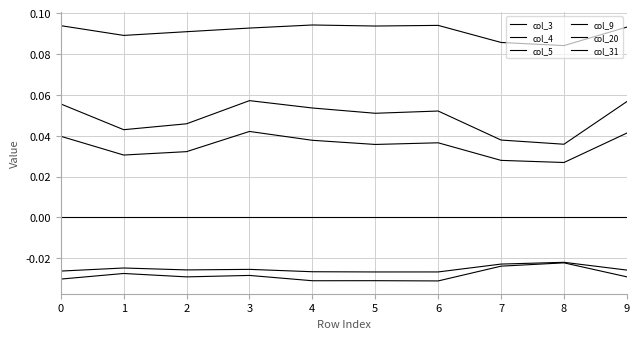

Does the chart have visible grid lines?

Yes